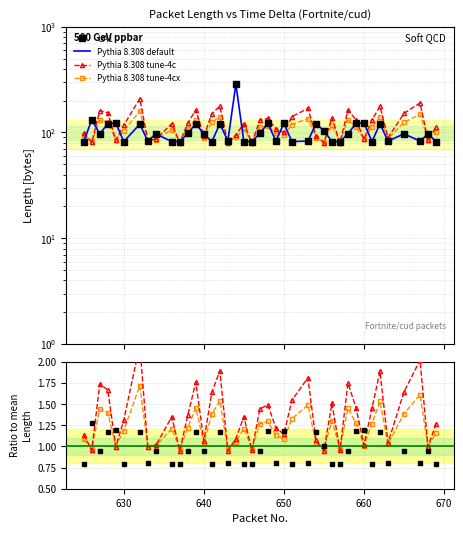

Which series has the widest spread of values?

Pythia 8.308 default